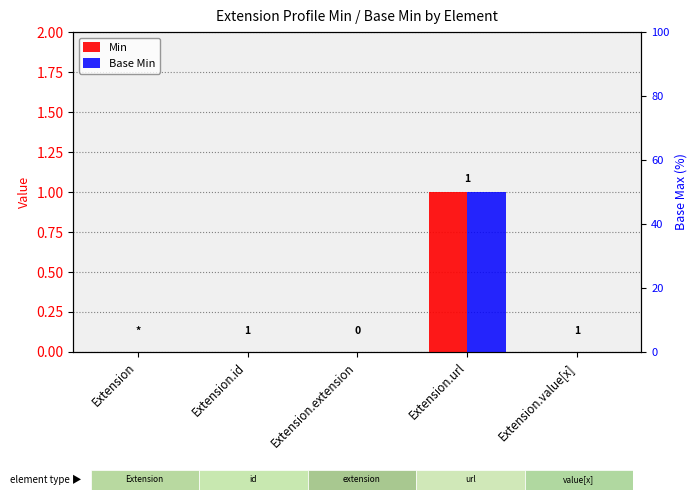

List the labels in order of Min value, smallest first.

Extension, Extension.id, Extension.extension, Extension.value[x], Extension.url